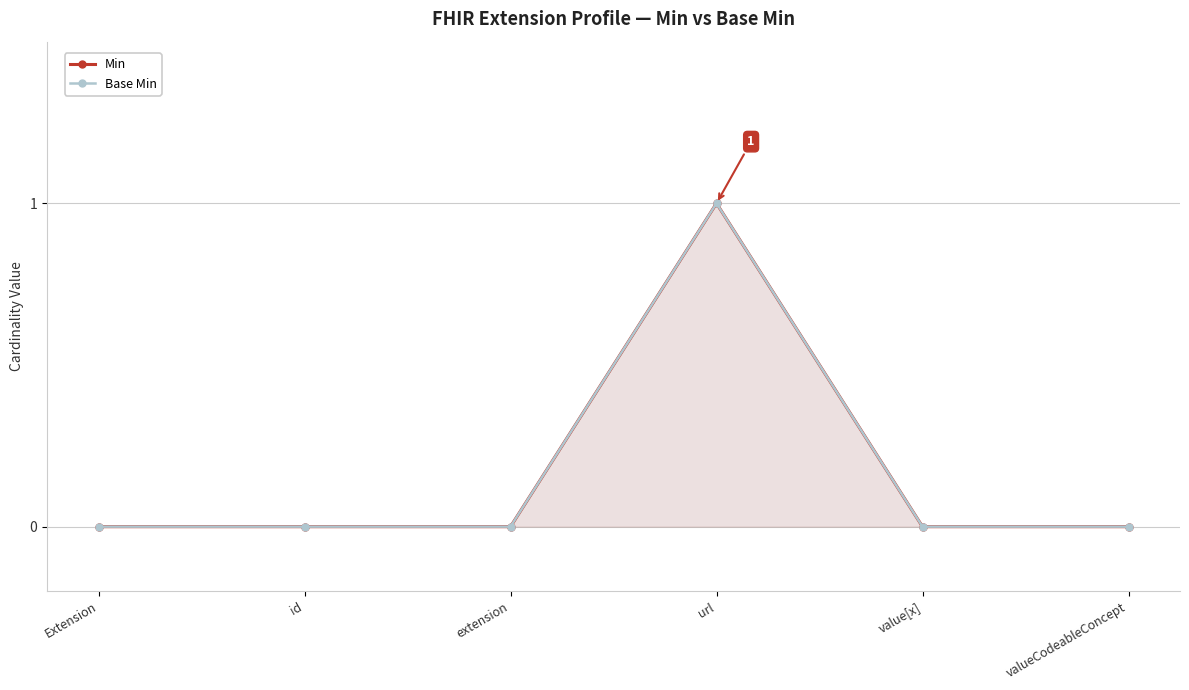

The Base Min series shows 0 at Extension. True or false?

False